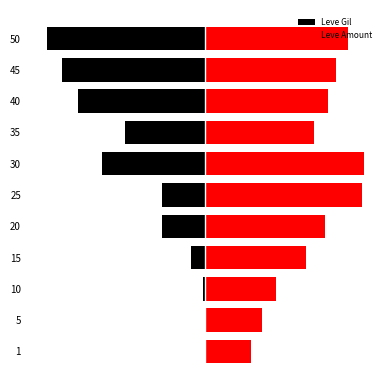

What is the maximum value for Leve Amount?

100.0